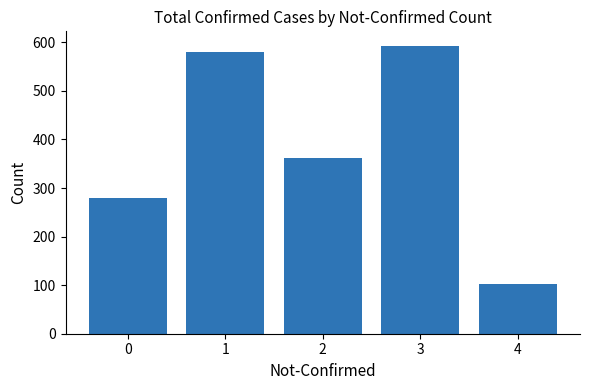

The chart shows a value of 181 at 2. True or false?

False